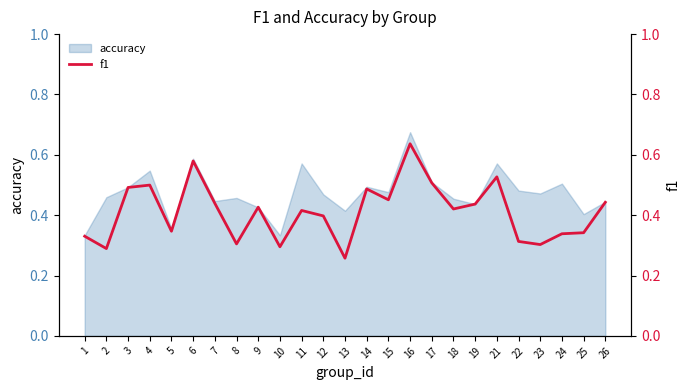

Where is the first local maximum?

4